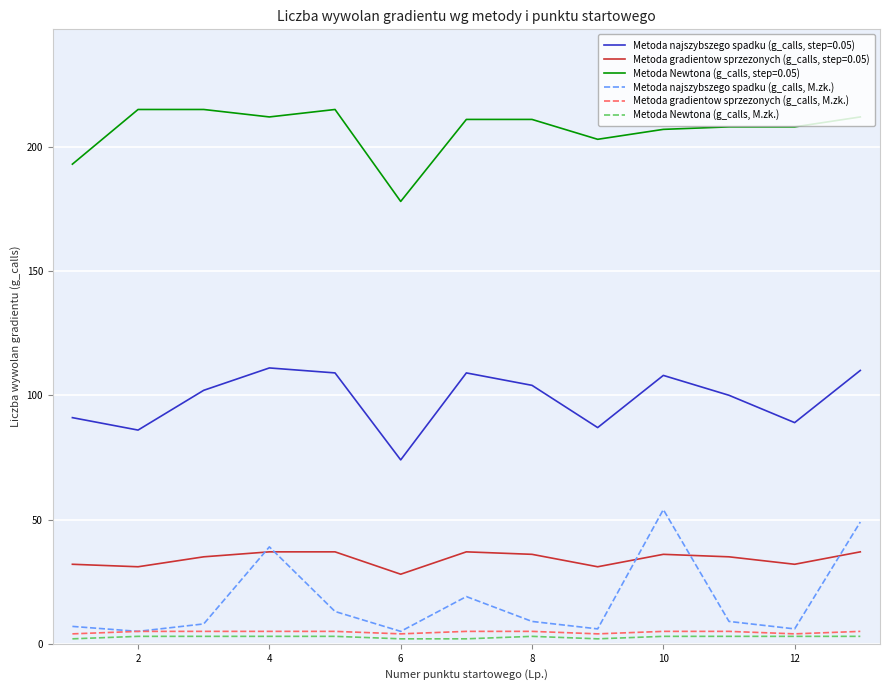

What is the maximum value shown in the chart?

215